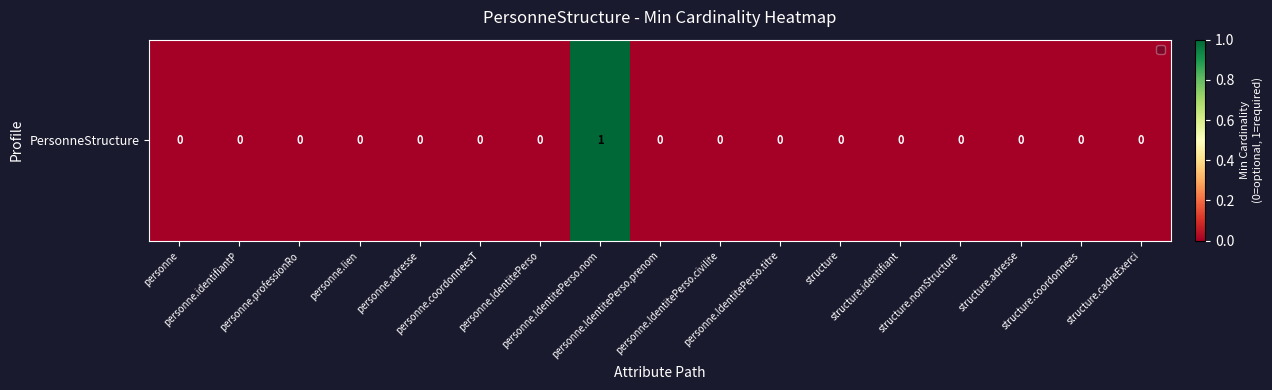

What is the sum of all values?

1